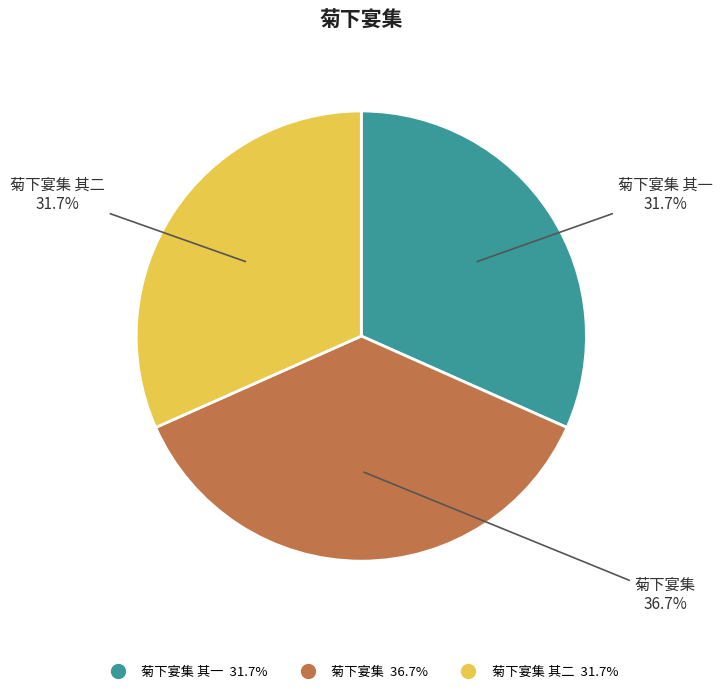

Is there any slice that represents more than half of the pie?

No